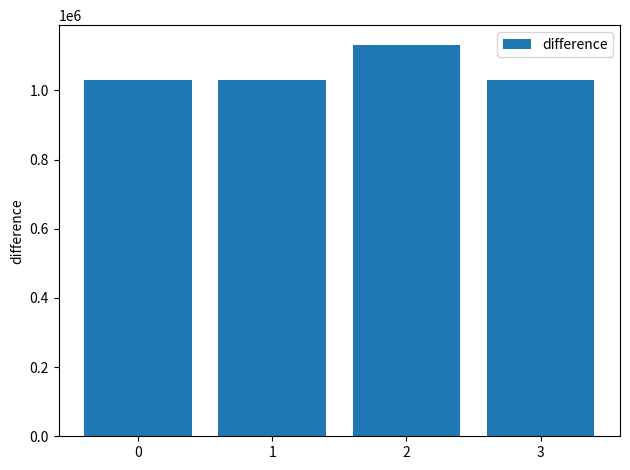

Does the chart contain stacked bars?

No